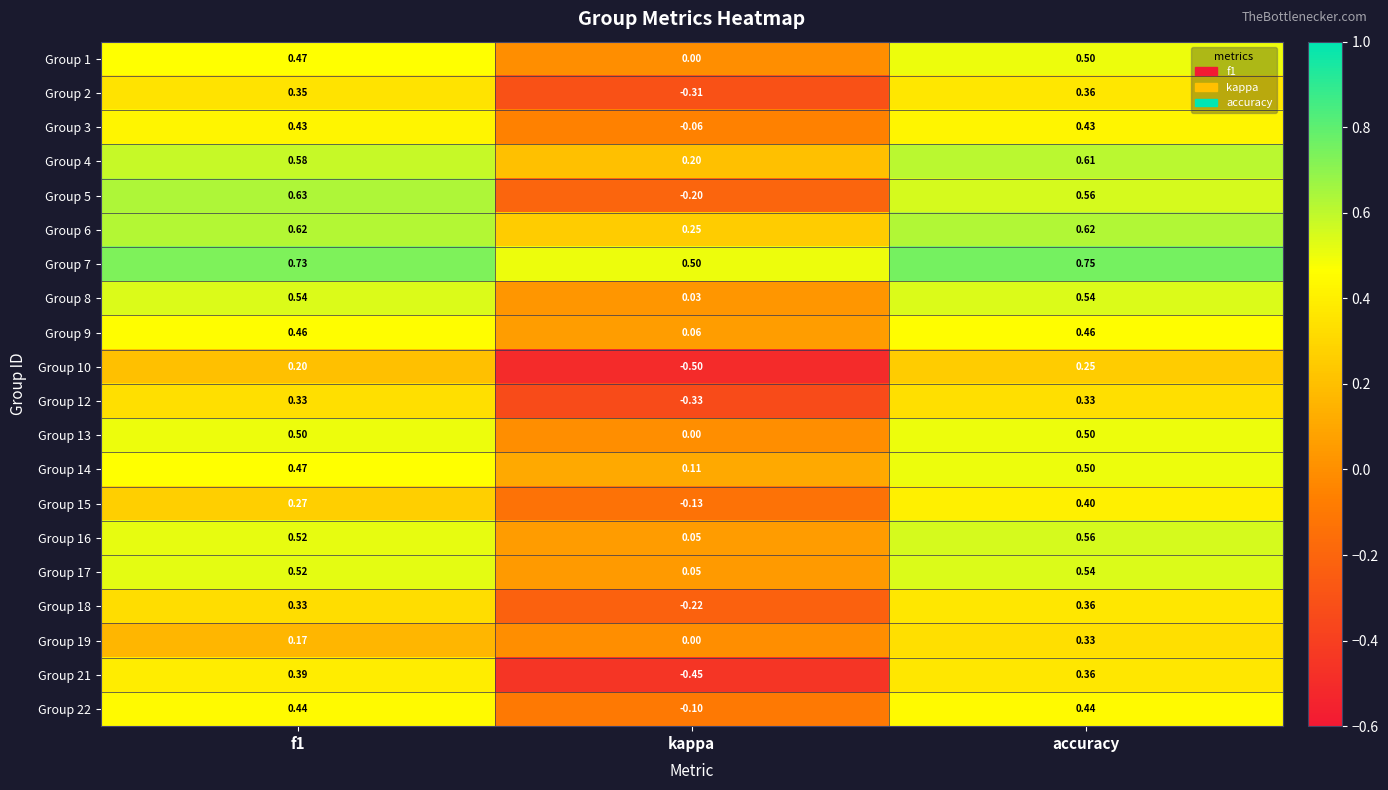

Which category has the highest value across all series?

accuracy